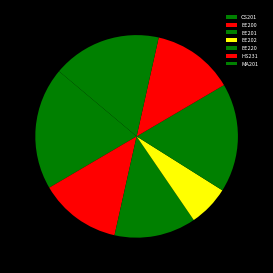

What percentage is the EE201 slice, to the nearest percent?

13%